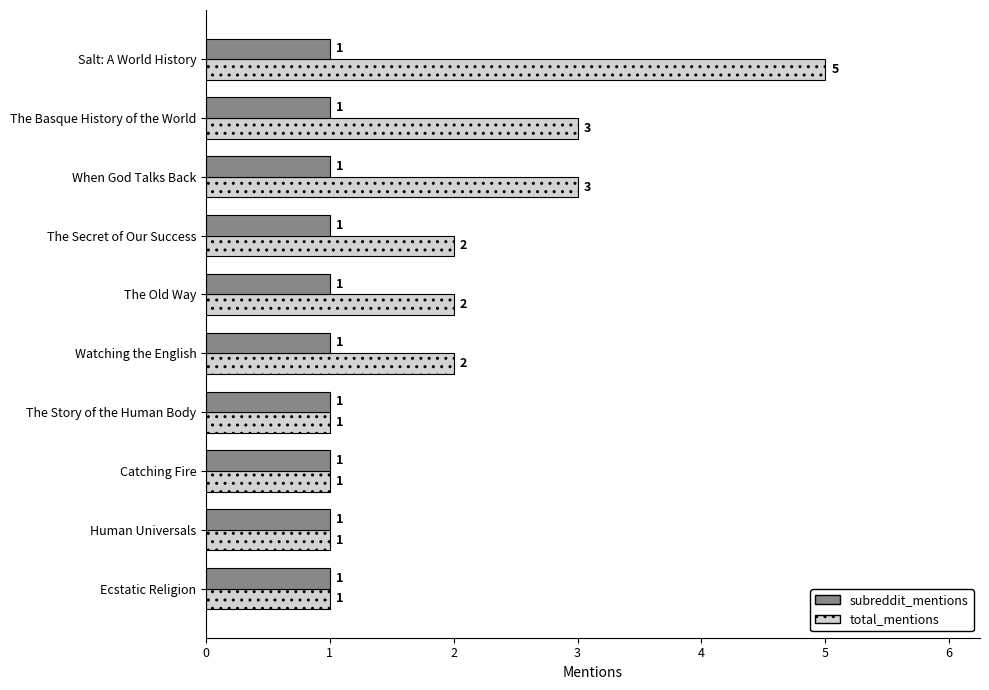

Which series has the largest total across all categories?

total_mentions